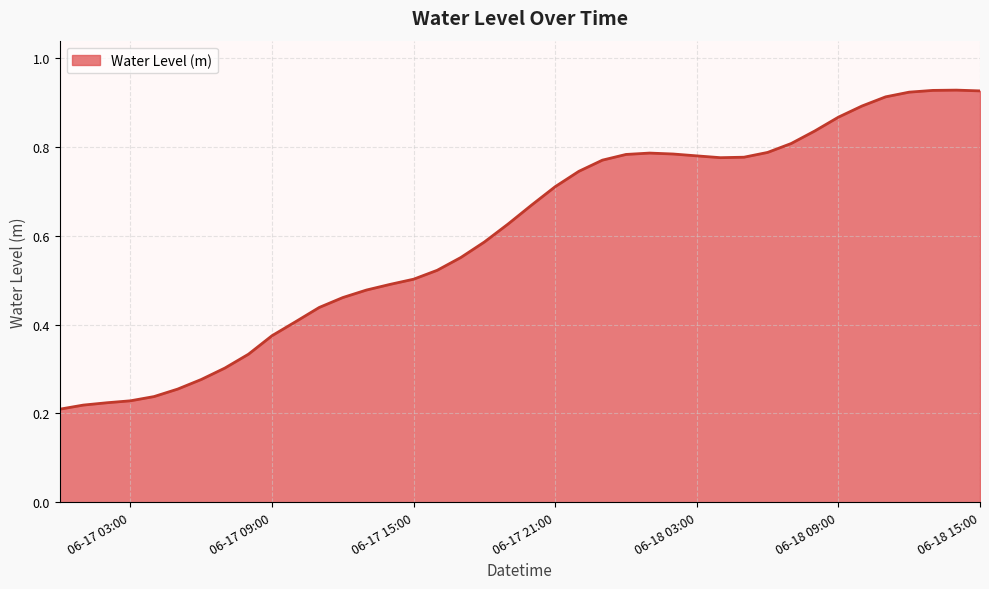

What is the maximum value shown in the chart?

0.9